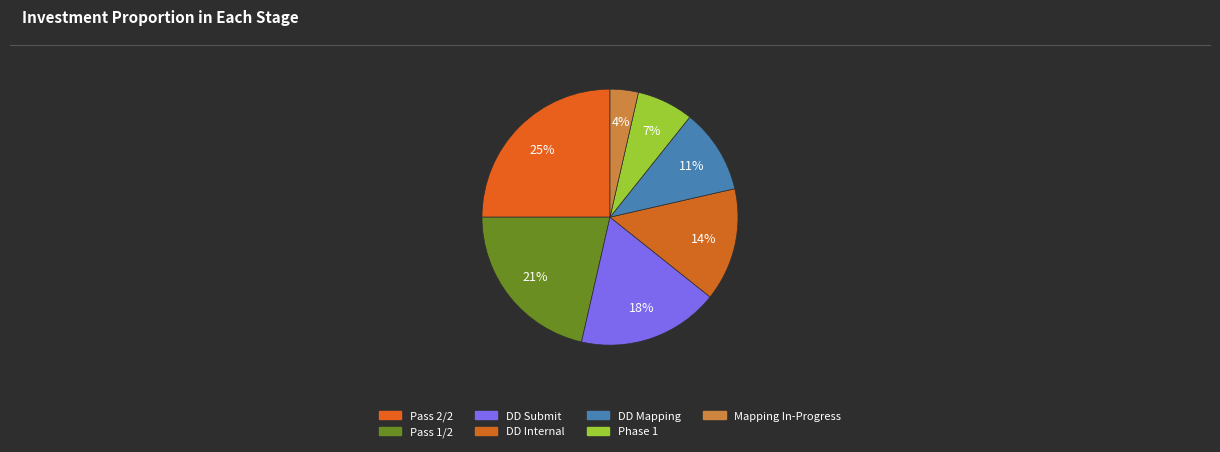

Which category has the smallest portion of the pie?

Mapping In-Progress